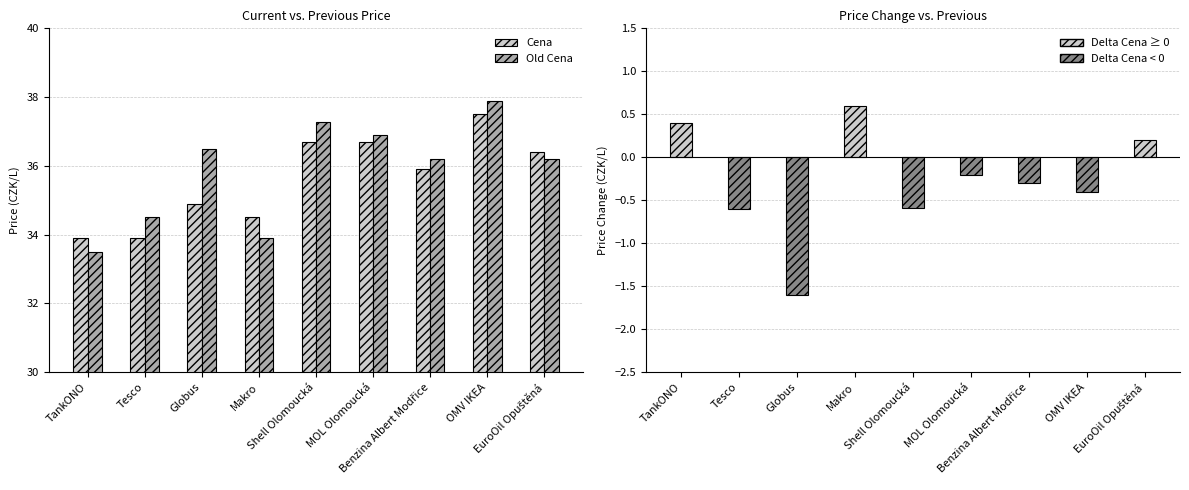

What are all the series names shown in the legend?

Cena, Old Cena, Delta Cena